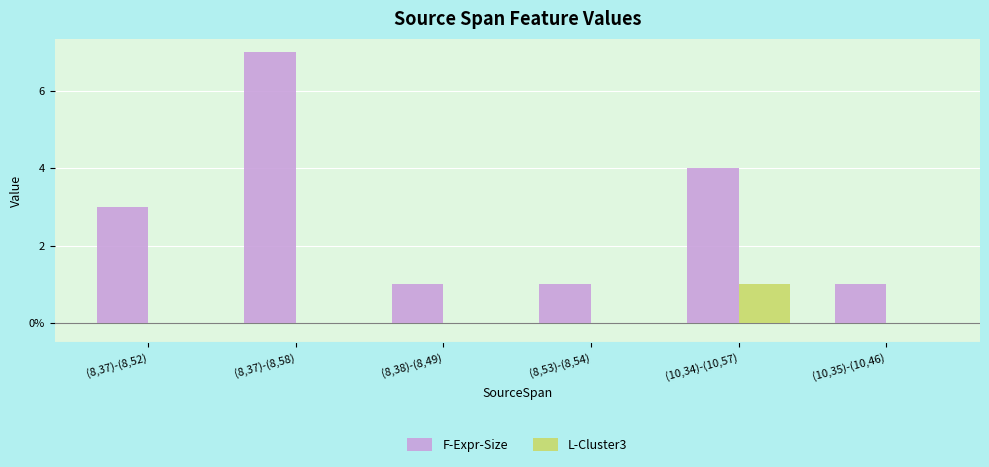

What is the total value across all series at (8,38)-(8,49)?

1